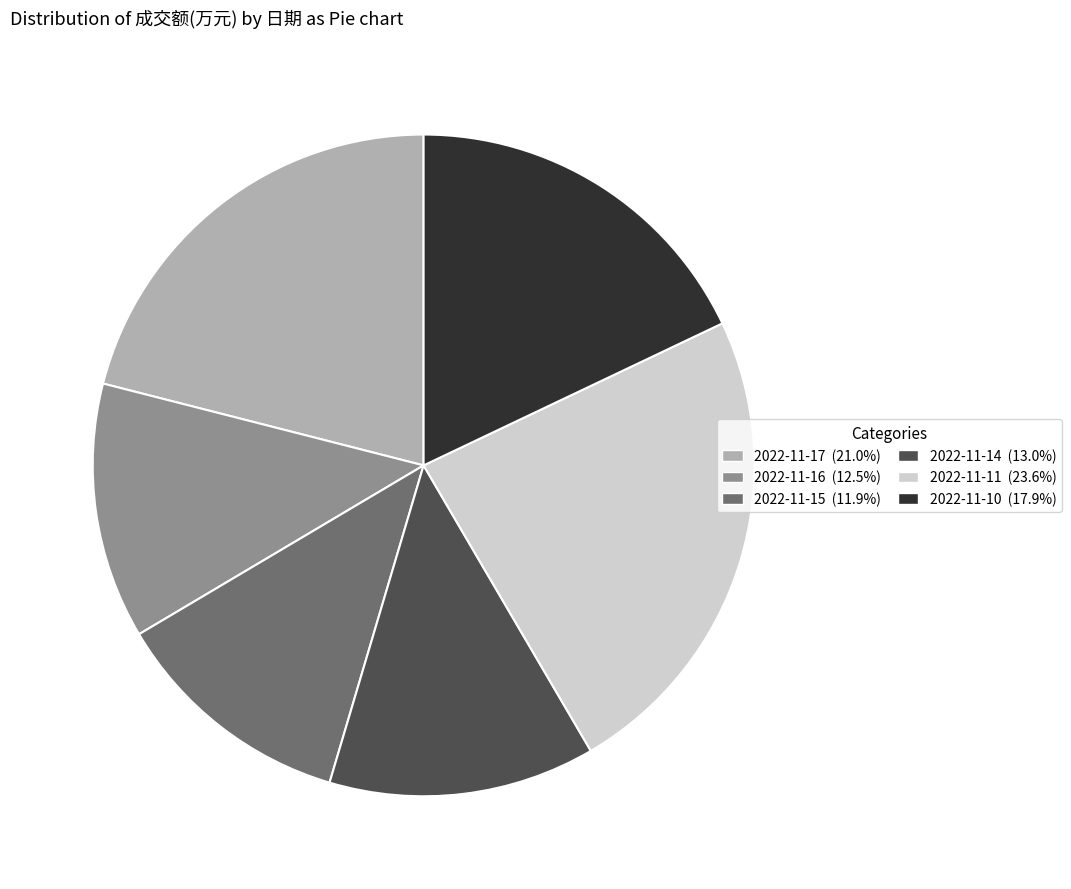

Combined, do 2022-11-11 and 2022-11-14 account for over 50%?

No